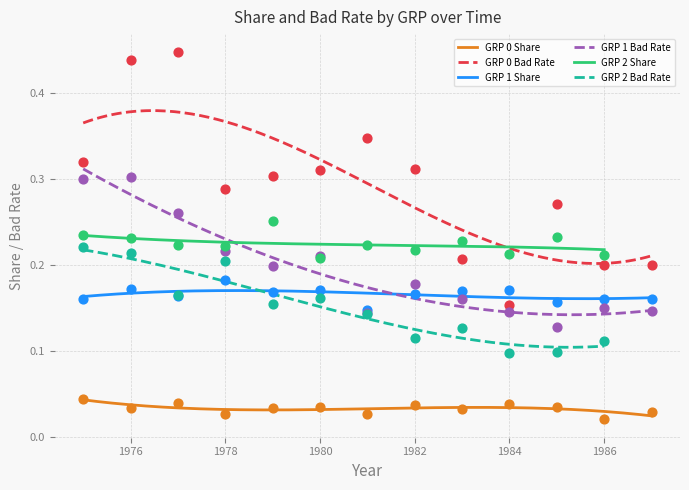

True or false: GRP 1 Share and GRP 0 Share cross at least once.

False